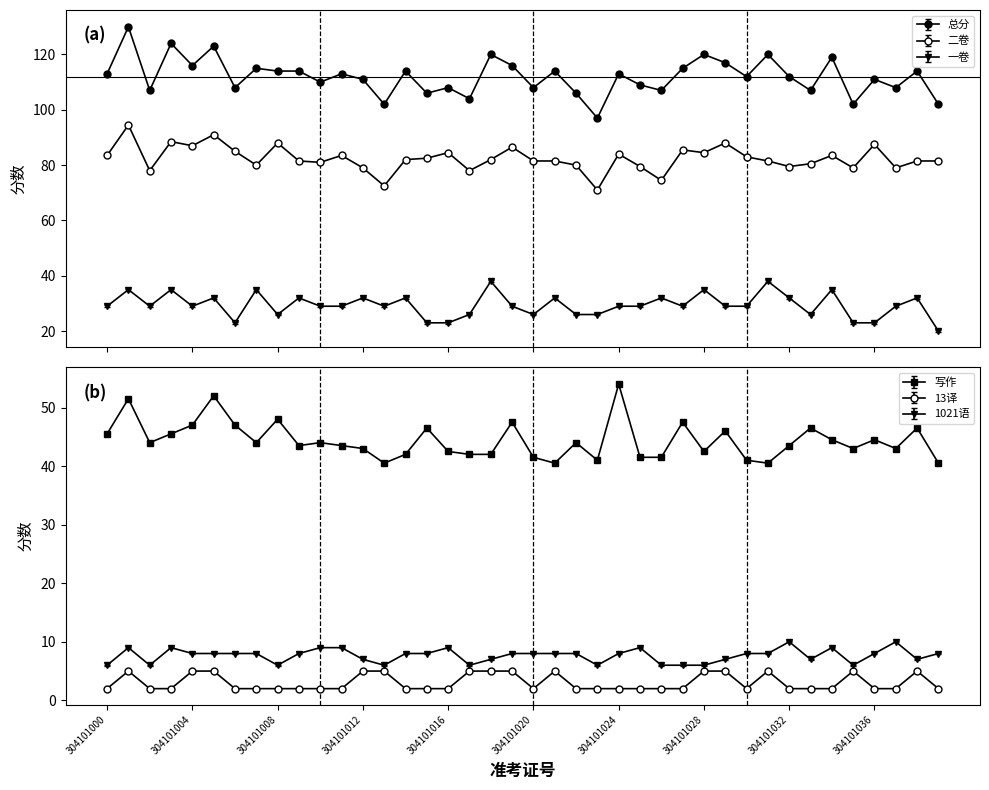

Reading left to right, list all the values displayed in this chart.

二卷: 304101000=83.5	304101001=94.5	304101002=78.0	304101003=88.5	304101004=87.0	304101005=91.0	304101006=85.0	304101007=80.0	304101008=88.0	304101009=81.5	304101010=81.0	304101011=83.5	304101012=79.0	304101013=72.5	304101014=82.0	304101015=82.5	304101016=84.5	304101017=78.0	304101018=82.0	304101019=86.5	304101020=81.5	304101021=81.5	304101022=80.0	304101023=71.0	304101024=84.0	304101025=79.5	304101026=74.5	304101027=85.5	304101028=84.5	304101029=88.0	304101030=83.0	304101031=81.5	304101032=79.5	304101033=80.5	304101034=83.5	304101035=79.0	304101036=87.5	304101037=79.0	304101038=81.5	304101039=81.5
总分: 304101000=113.0	304101001=130.0	304101002=107.0	304101003=124.0	304101004=116.0	304101005=123.0	304101006=108.0	304101007=115.0	304101008=114.0	304101009=114.0	304101010=110.0	304101011=113.0	304101012=111.0	304101013=102.0	304101014=114.0	304101015=106.0	304101016=108.0	304101017=104.0	304101018=120.0	304101019=116.0	304101020=108.0	304101021=114.0	304101022=106.0	304101023=97.0	304101024=113.0	304101025=109.0	304101026=107.0	304101027=115.0	304101028=120.0	304101029=117.0	304101030=112.0	304101031=120.0	304101032=112.0	304101033=107.0	304101034=119.0	304101035=102.0	304101036=111.0	304101037=108.0	304101038=114.0	304101039=102.0
写作: 304101000=45.5	304101001=51.5	304101002=44.0	304101003=45.5	304101004=47.0	304101005=52.0	304101006=47.0	304101007=44.0	304101008=48.0	304101009=43.5	304101010=44.0	304101011=43.5	304101012=43.0	304101013=40.5	304101014=42.0	304101015=46.5	304101016=42.5	304101017=42.0	304101018=42.0	304101019=47.5	304101020=41.5	304101021=40.5	304101022=44.0	304101023=41.0	304101024=54.0	304101025=41.5	304101026=41.5	304101027=47.5	304101028=42.5	304101029=46.0	304101030=41.0	304101031=40.5	304101032=43.5	304101033=46.5	304101034=44.5	304101035=43.0	304101036=44.5	304101037=43.0	304101038=46.5	304101039=40.5
一卷: 304101000=29.0	304101001=35.0	304101002=29.0	304101003=35.0	304101004=29.0	304101005=32.0	304101006=23.0	304101007=35.0	304101008=26.0	304101009=32.0	304101010=29.0	304101011=29.0	304101012=32.0	304101013=29.0	304101014=32.0	304101015=23.0	304101016=23.0	304101017=26.0	304101018=38.0	304101019=29.0	304101020=26.0	304101021=32.0	304101022=26.0	304101023=26.0	304101024=29.0	304101025=29.0	304101026=32.0	304101027=29.0	304101028=35.0	304101029=29.0	304101030=29.0	304101031=38.0	304101032=32.0	304101033=26.0	304101034=35.0	304101035=23.0	304101036=23.0	304101037=29.0	304101038=32.0	304101039=20.0
13译: 304101000=2.0	304101001=5.0	304101002=2.0	304101003=2.0	304101004=5.0	304101005=5.0	304101006=2.0	304101007=2.0	304101008=2.0	304101009=2.0	304101010=2.0	304101011=2.0	304101012=5.0	304101013=5.0	304101014=2.0	304101015=2.0	304101016=2.0	304101017=5.0	304101018=5.0	304101019=5.0	304101020=2.0	304101021=5.0	304101022=2.0	304101023=2.0	304101024=2.0	304101025=2.0	304101026=2.0	304101027=2.0	304101028=5.0	304101029=5.0	304101030=2.0	304101031=5.0	304101032=2.0	304101033=2.0	304101034=2.0	304101035=5.0	304101036=2.0	304101037=2.0	304101038=5.0	304101039=2.0
1021语: 304101000=6.1	304101001=9.1	304101002=6.1	304101003=9.1	304101004=8.1	304101005=8.1	304101006=8.1	304101007=8.1	304101008=6.1	304101009=8.1	304101010=9.1	304101011=9.1	304101012=7.1	304101013=6.1	304101014=8.1	304101015=8.1	304101016=9.1	304101017=6.1	304101018=7.1	304101019=8.1	304101020=8.1	304101021=8.1	304101022=8.1	304101023=6.1	304101024=8.1	304101025=9.1	304101026=6.1	304101027=6.1	304101028=6.1	304101029=7.1	304101030=8.1	304101031=8.1	304101032=10.1	304101033=7.1	304101034=9.1	304101035=6.1	304101036=8.1	304101037=10.1	304101038=7.1	304101039=8.1